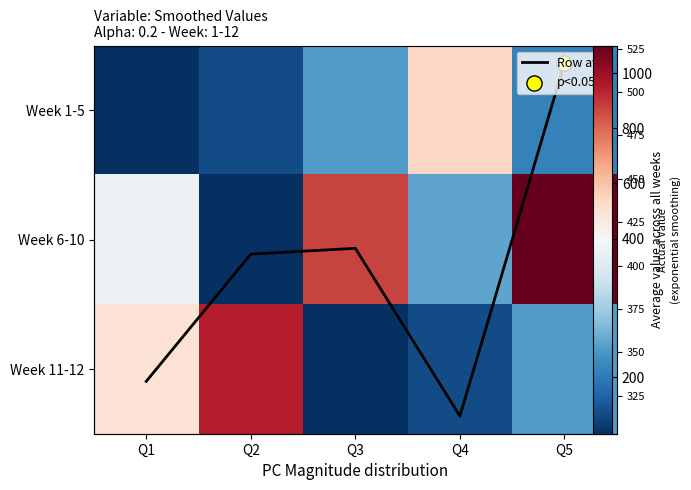

Rank the series by their maximum value, from lowest to highest.

Row avg, Week 1-5, Week 11-12, Week 6-10